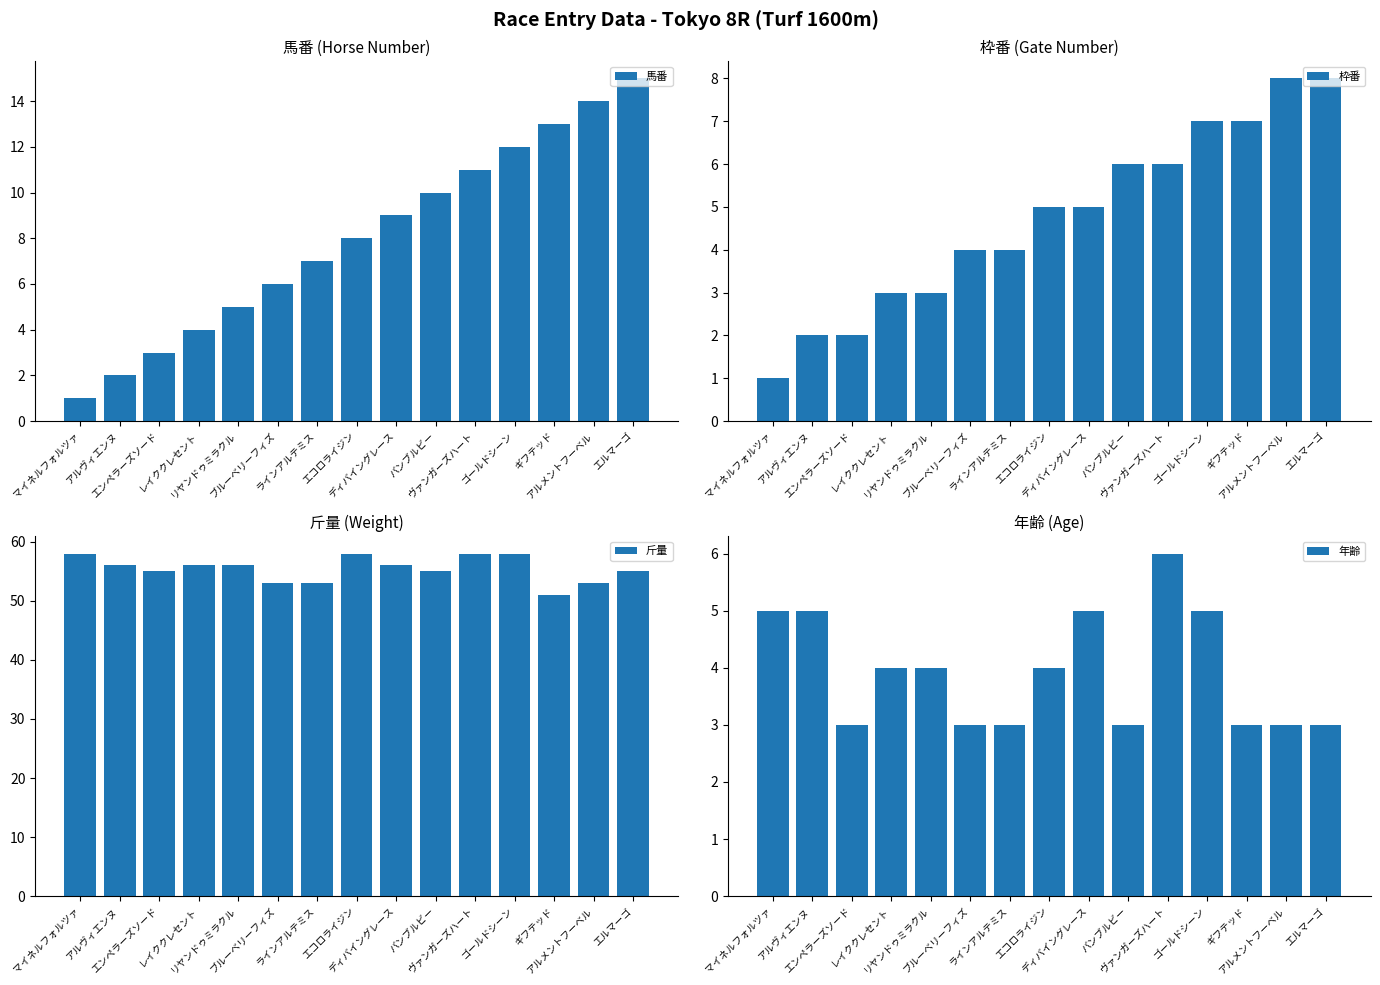

Which label corresponds to the smallest value in the chart?

マイネルフォルツァ